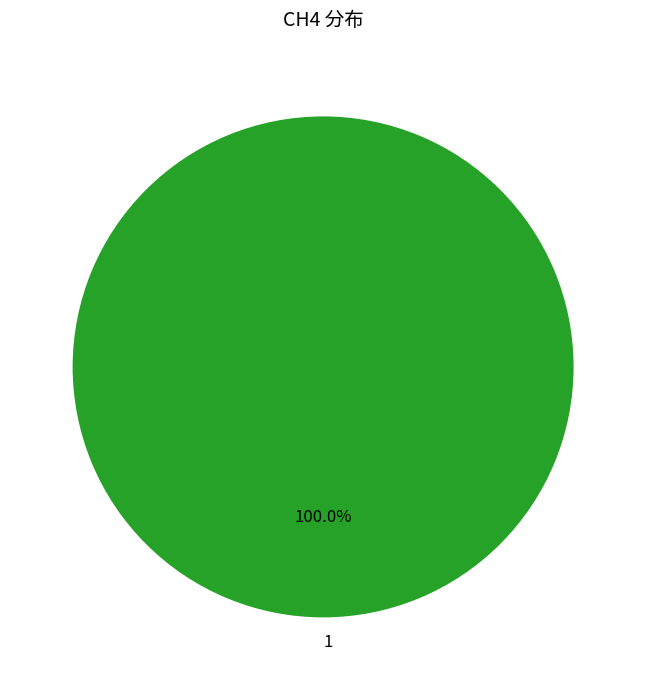

Is there a majority slice in this chart?

Yes